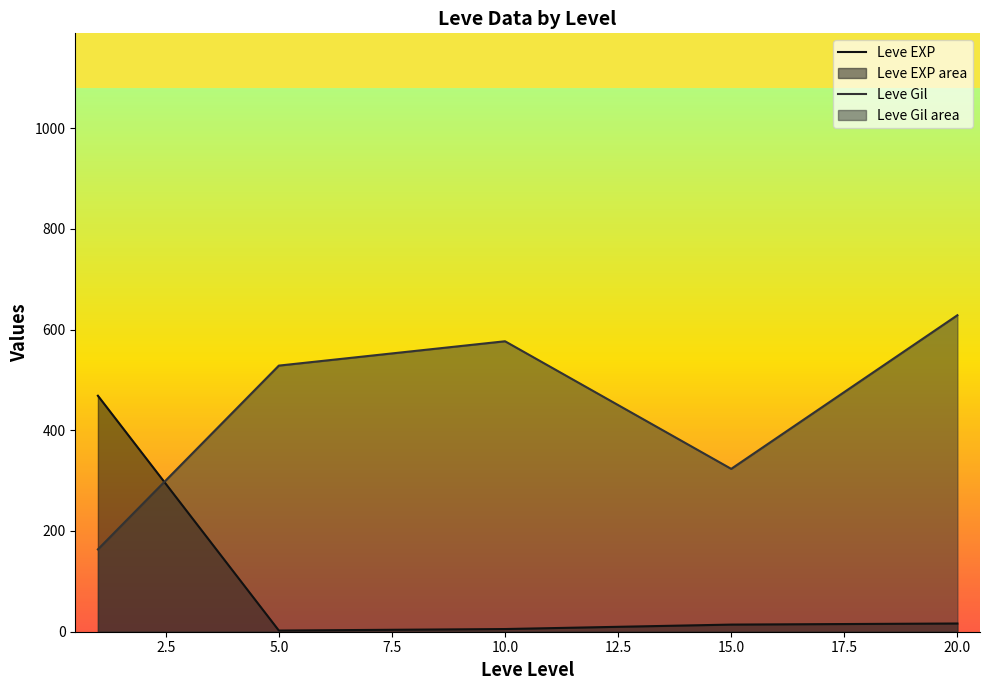

What is the difference between the highest and lowest values at 0.0?

305.0